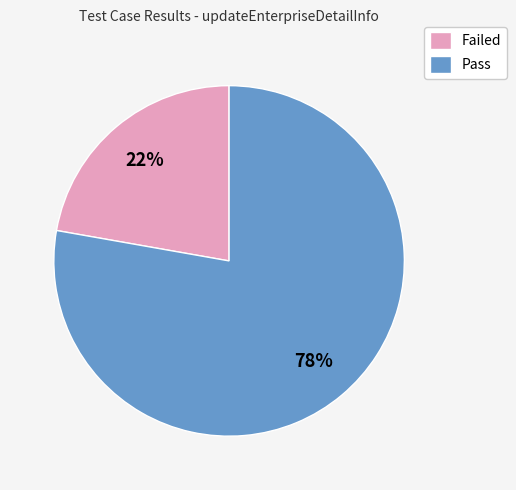

Which category accounts for the majority?

Pass